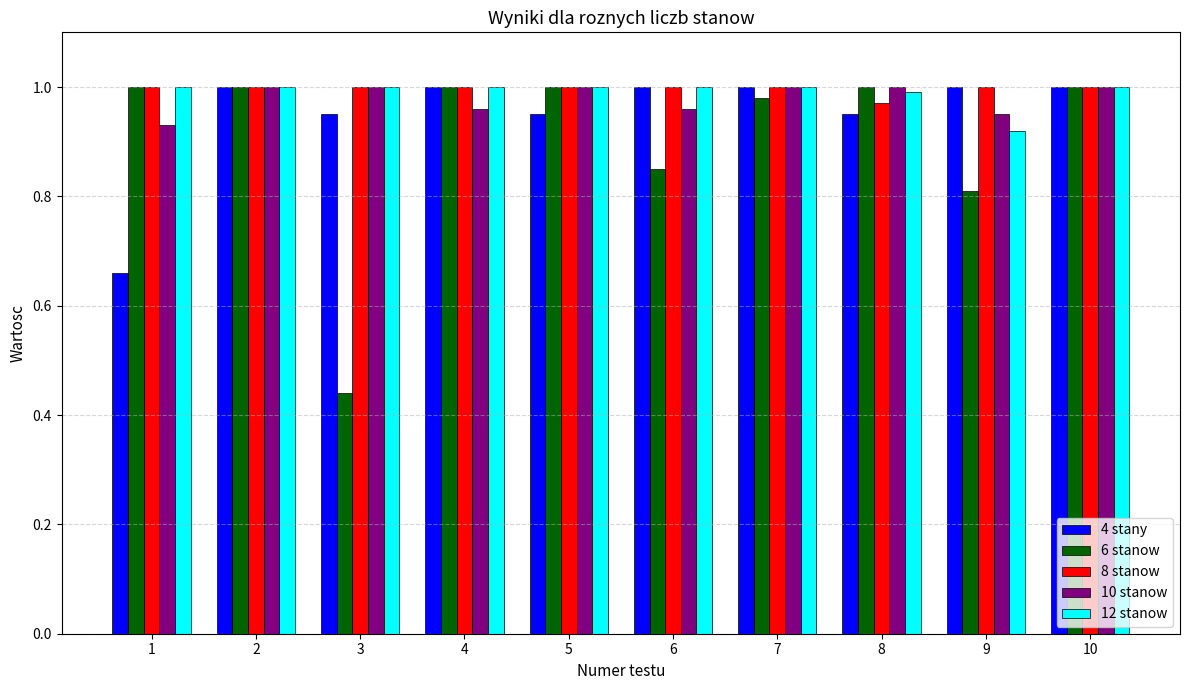

What are all the series names shown in the legend?

4 stany, 6 stanow, 8 stanow, 10 stanow, 12 stanow